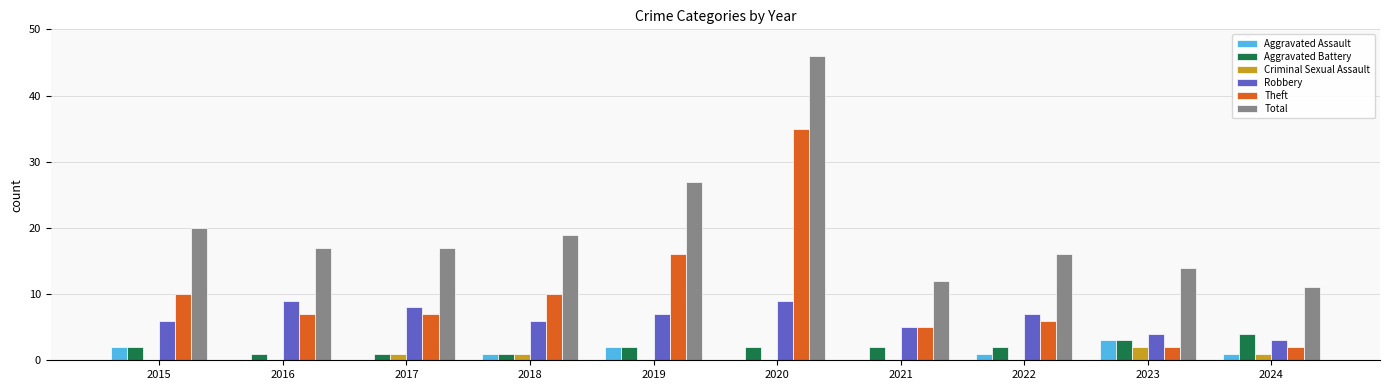

The Total series shows 14 at 2023. True or false?

True